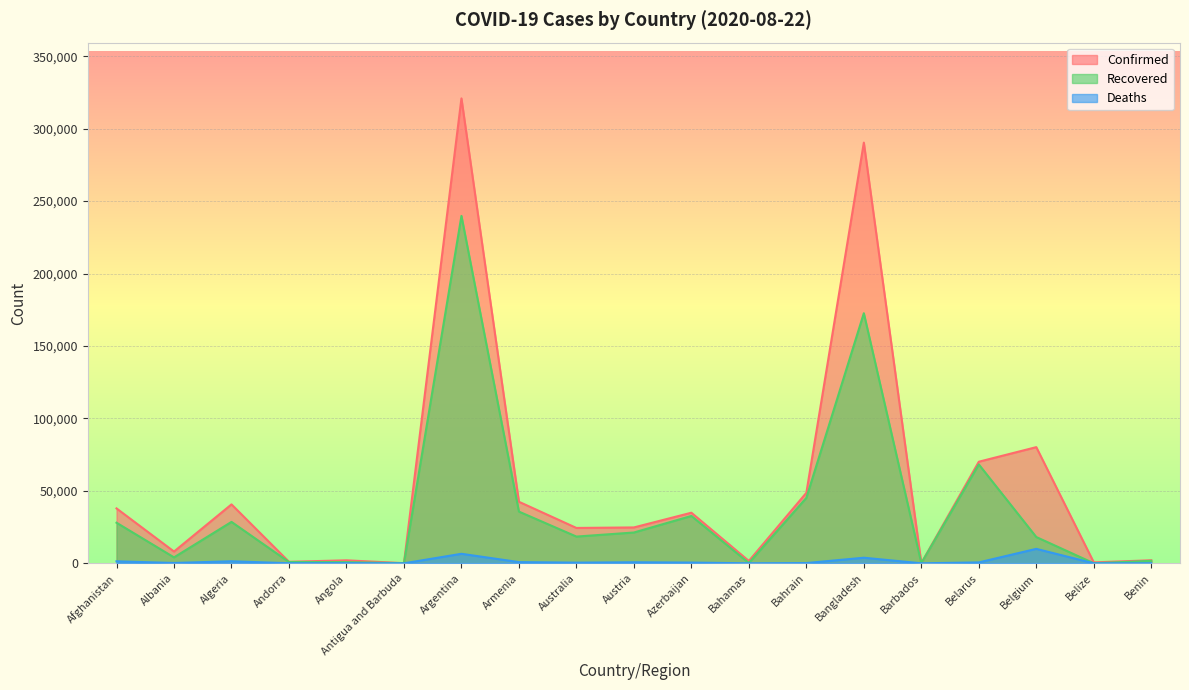

Between Barbados and Belarus, which series saw the biggest shift?

Confirmed